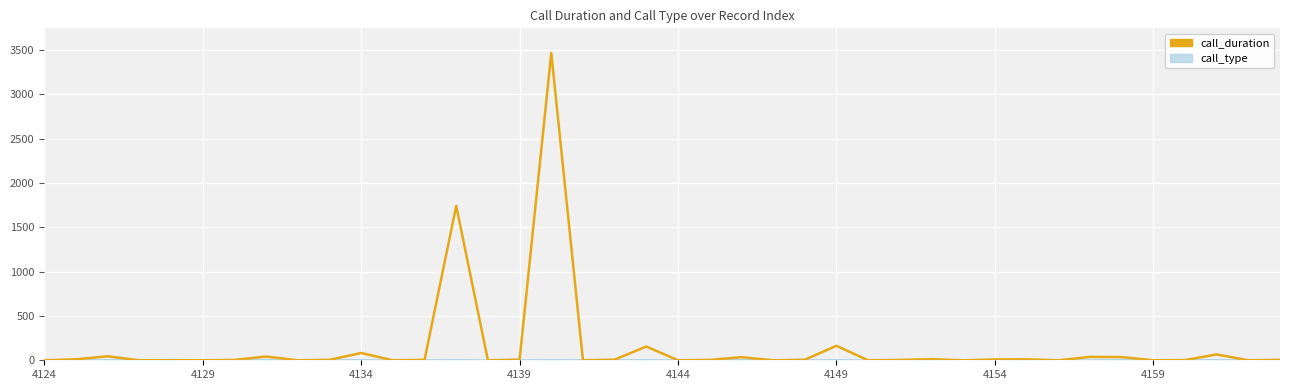

What is the highest value of the call_duration series?

3466